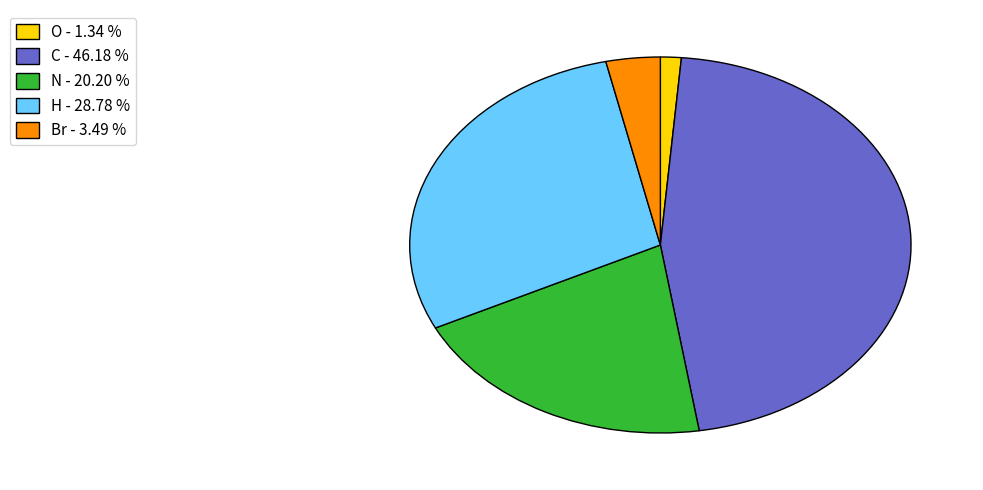

Is there any slice that represents more than half of the pie?

No